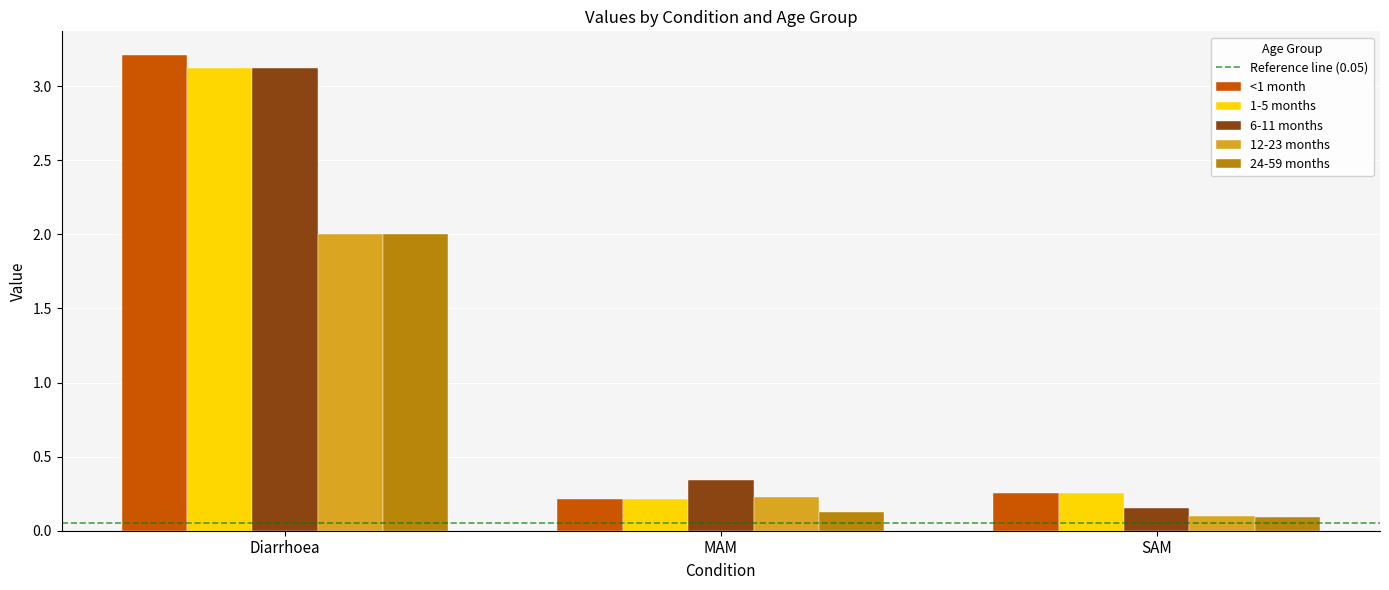

At how many categories does at least one series exceed 0?

3